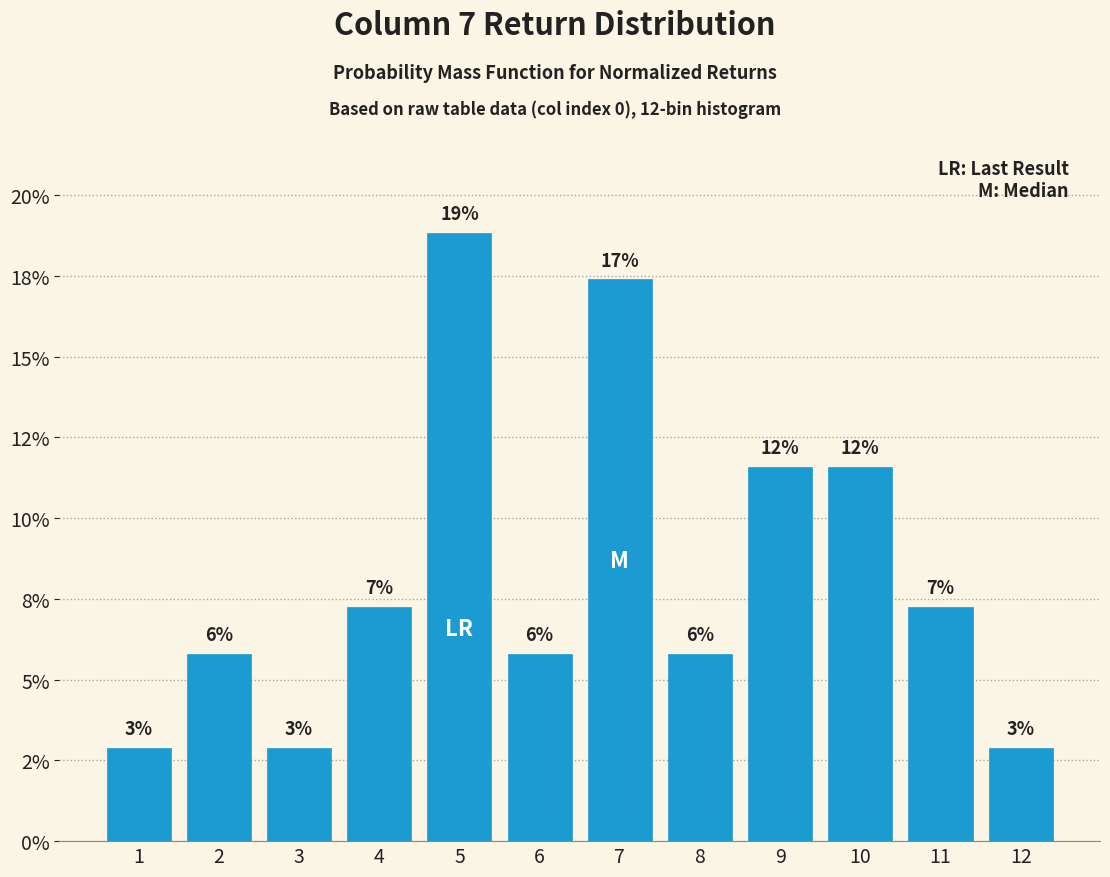

Are the bars horizontal?

No